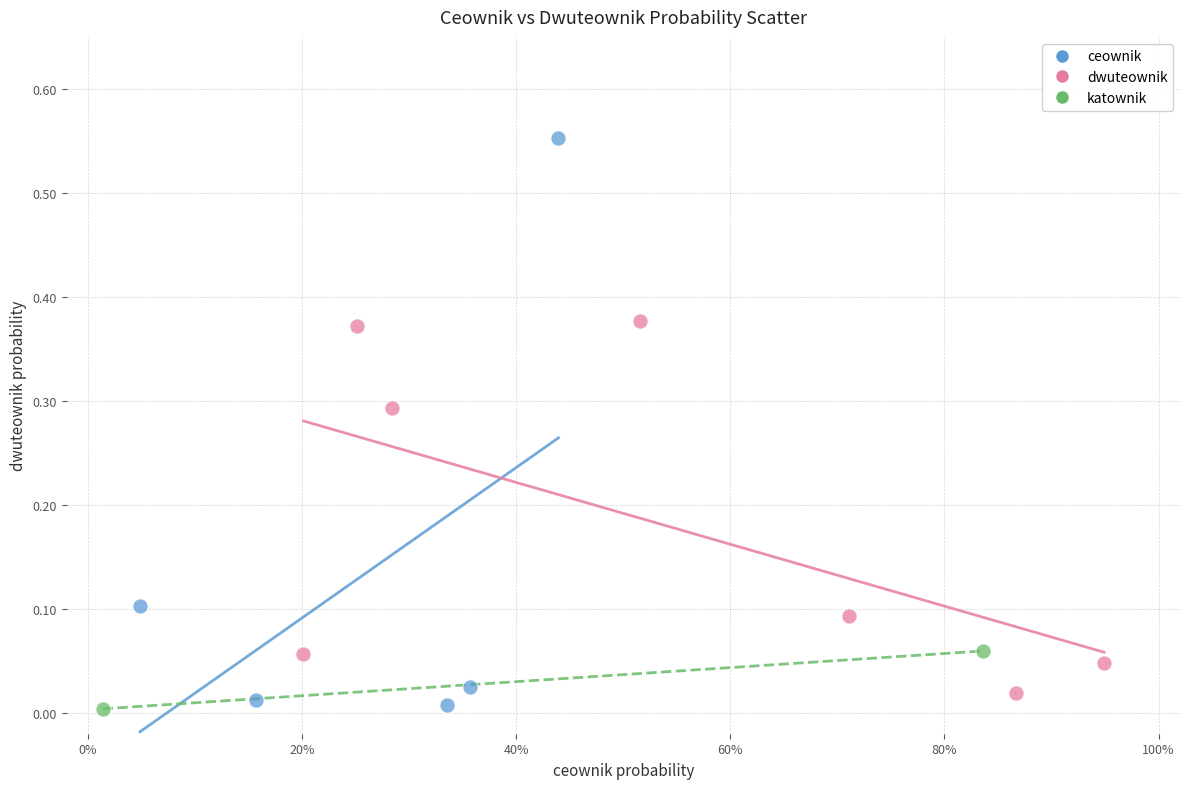

Which series contains the highest Y value?

ceownik